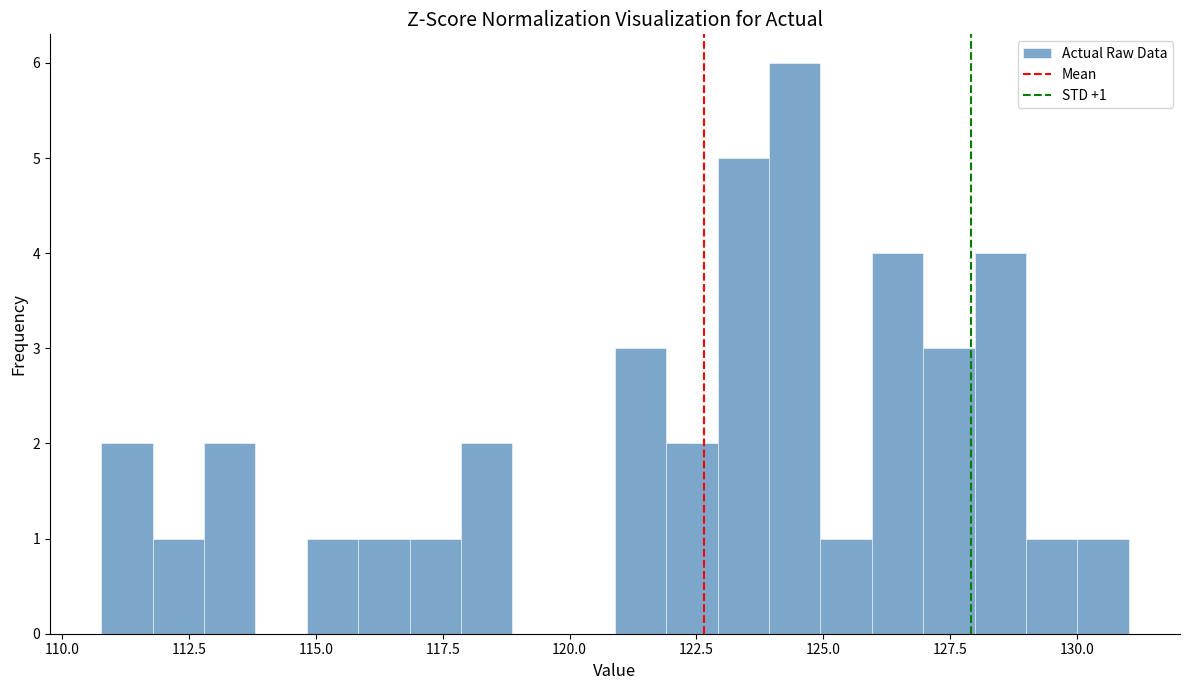

Around what value on the x-axis is the tallest bar? Give the approximate position of its centre, as read against the axis.

124.5